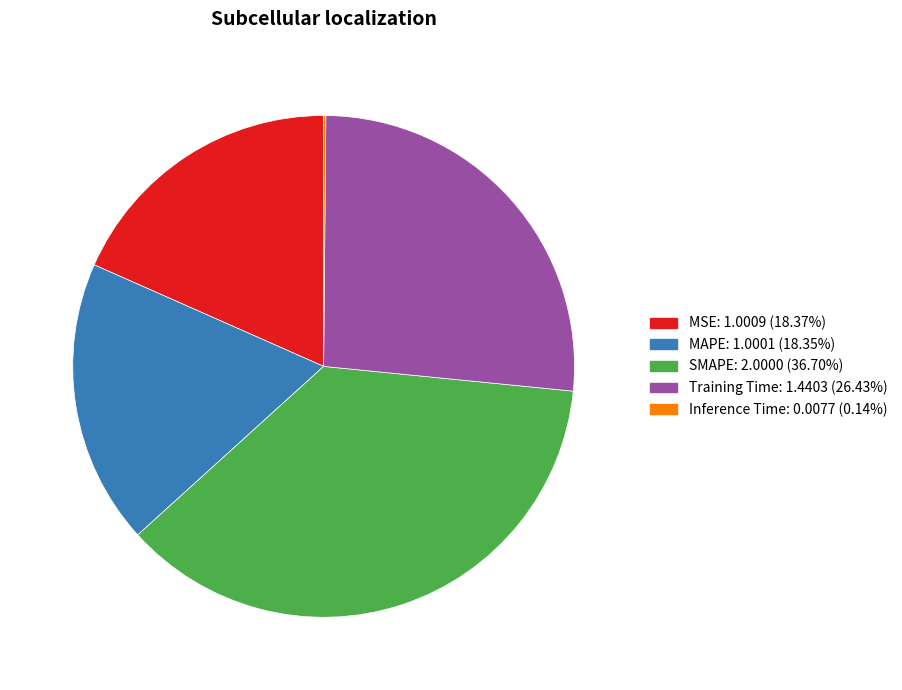

Is the sum of Training Time and MAPE greater than half?

No